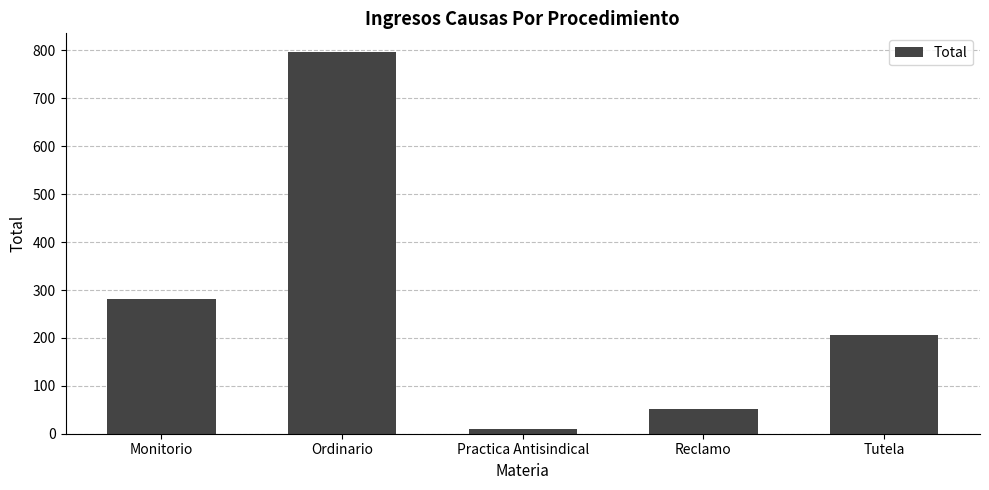

Rank the categories by value from highest to lowest.

Ordinario, Monitorio, Tutela, Reclamo, Practica Antisindical